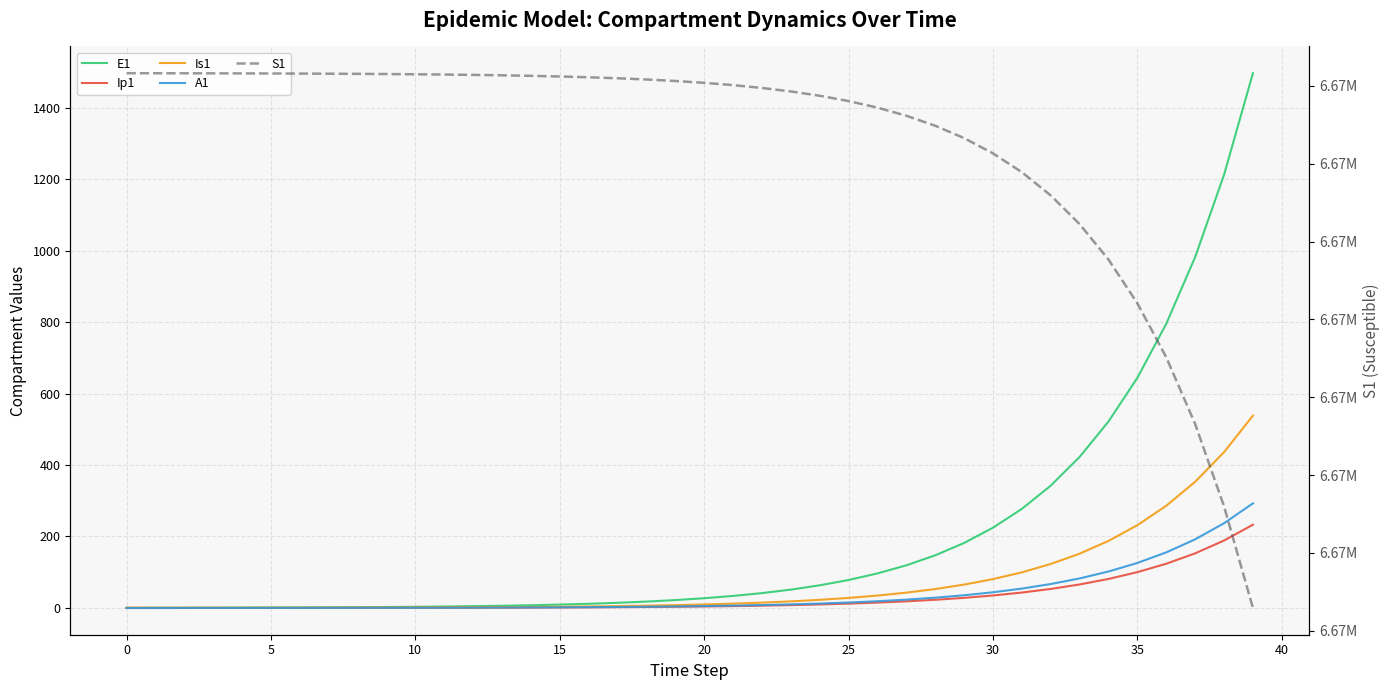

True or false: S1 and A1 intersect in this chart.

False